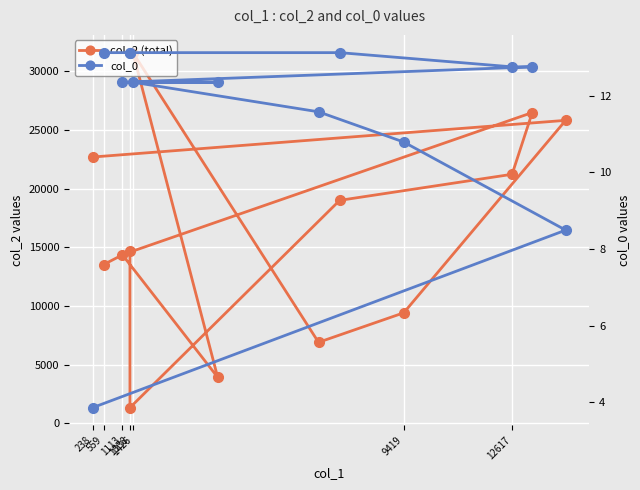

What is the average value of the col_2 (total) series?

16229.8